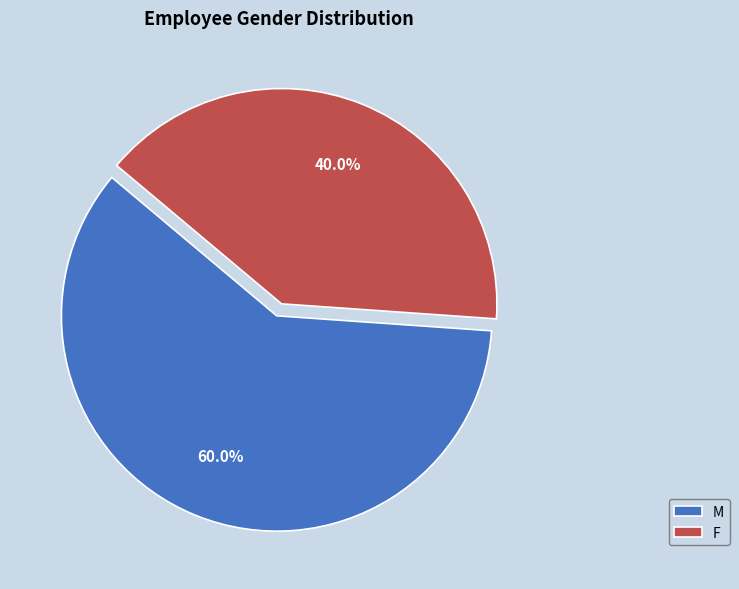

What percentage is the M slice, to the nearest percent?

60%